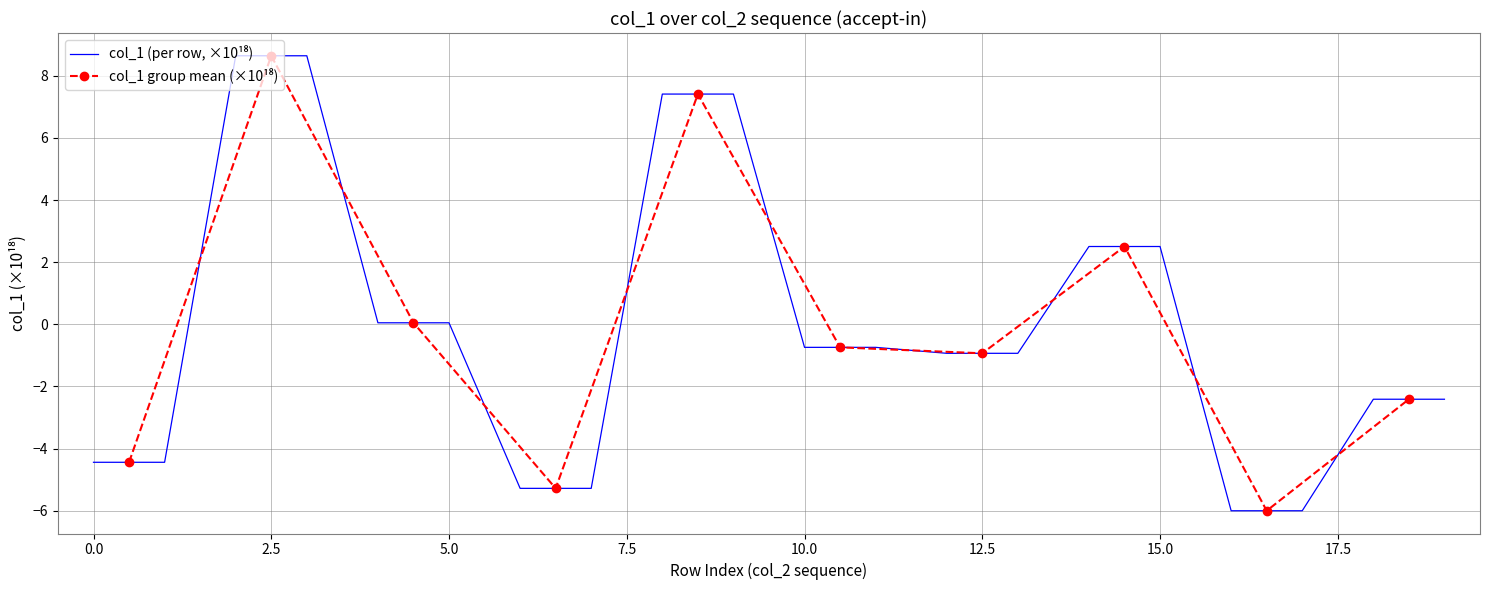

What is the value of the 14th point from the left?

-0.9